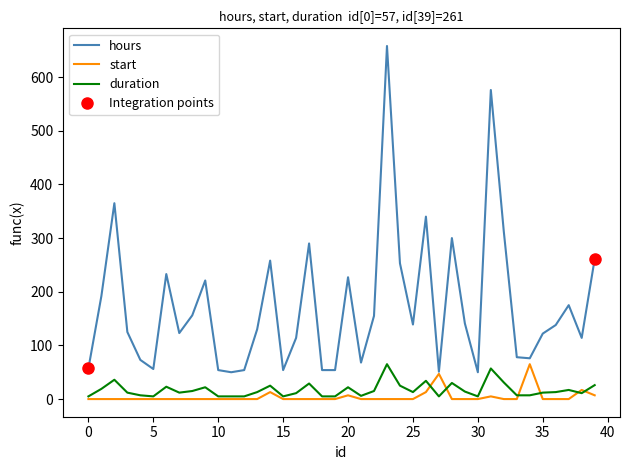

What is the minimum value for hours?

50